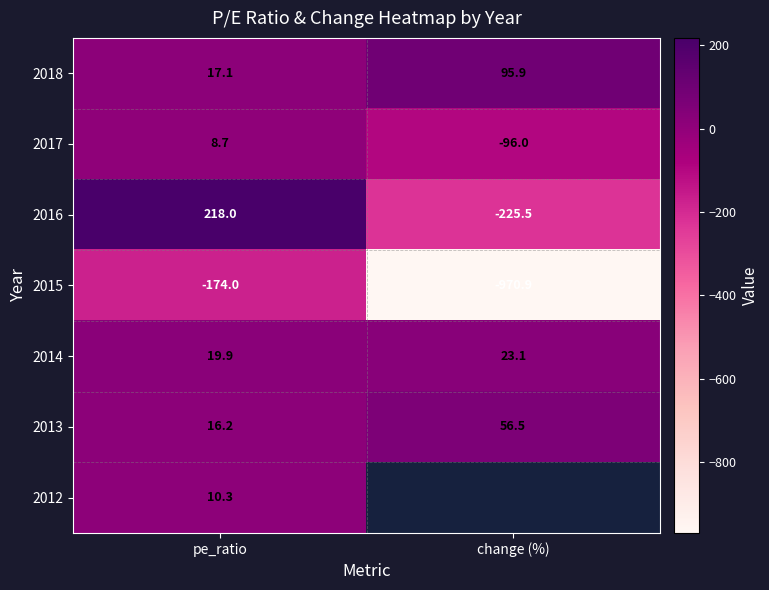

The value of 2012 at pe_ratio is 17.1. True or false?

False